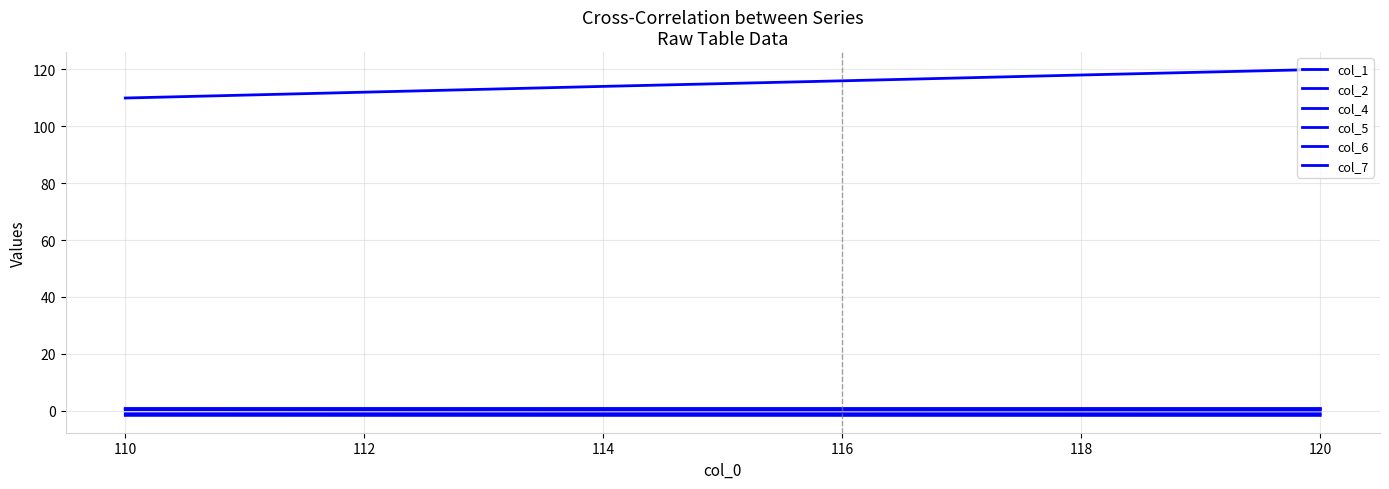

True or false: col_7 has a value of -0.5 at 114.

False